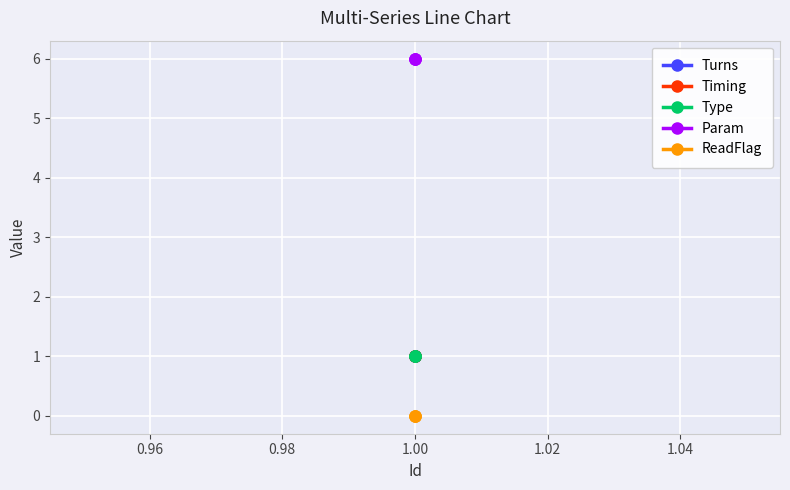

Is this an area chart (filled region under the line)?

No